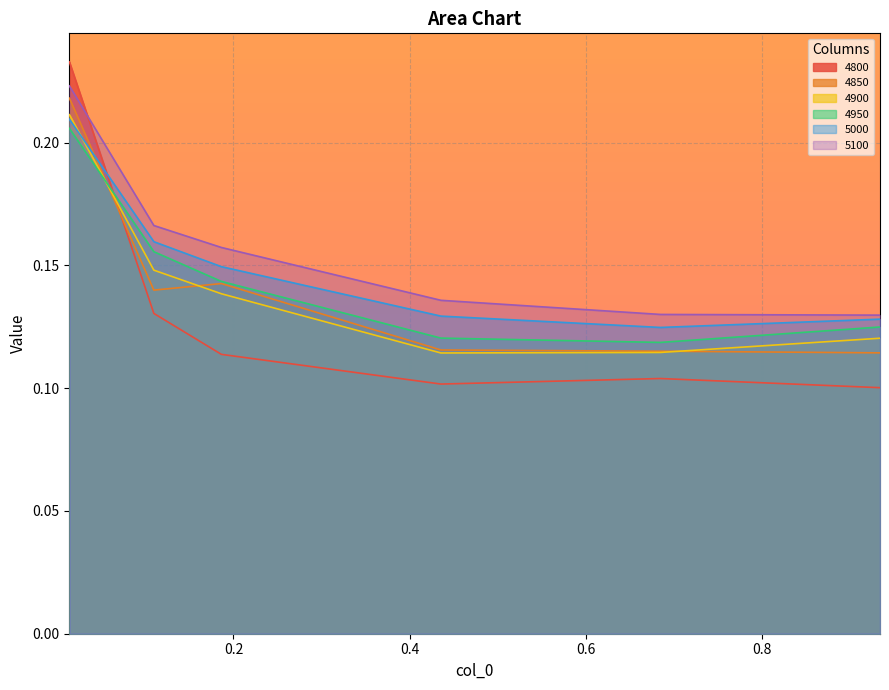

At 0.4356164383561644, list the series in order from largest to smallest.

5100, 5000, 4950, 4850, 4900, 4800